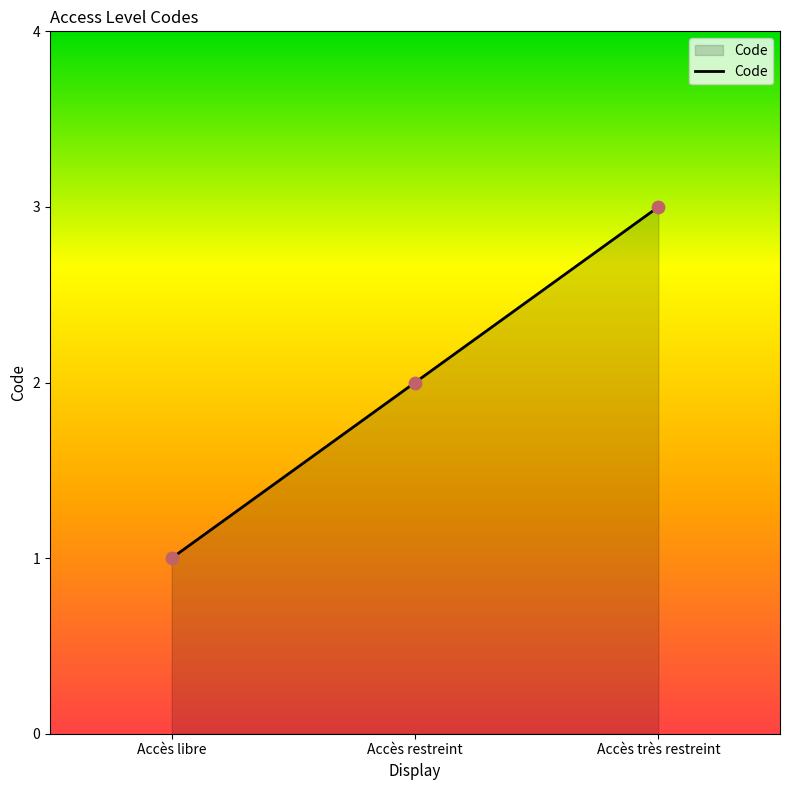

Approximately how many times larger is the value at Accès libre compared to Accès restreint?

0.5